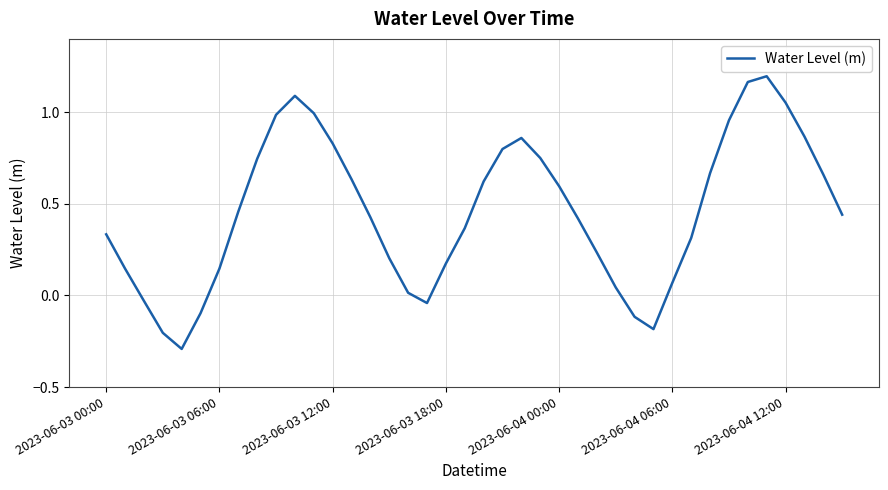

Does the chart have visible grid lines?

Yes